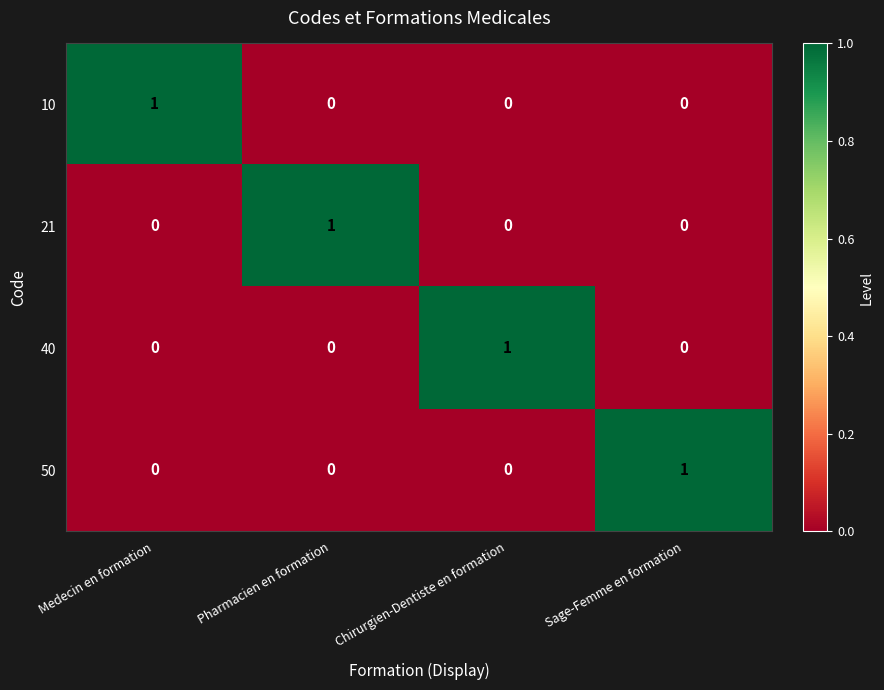

Count the number of categories in the chart.

4